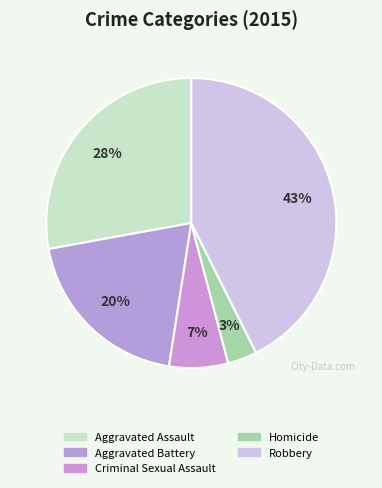

To the nearest percent, what portion does Robbery represent?

43%